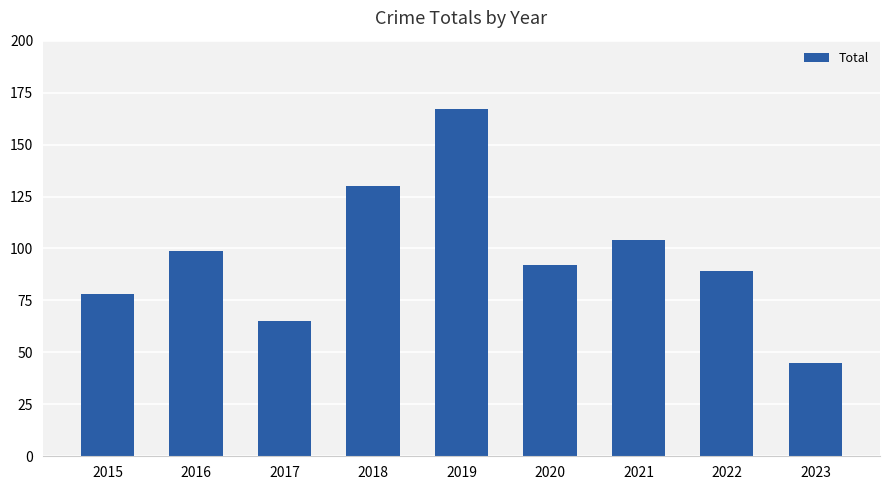

Does the chart contain stacked bars?

No